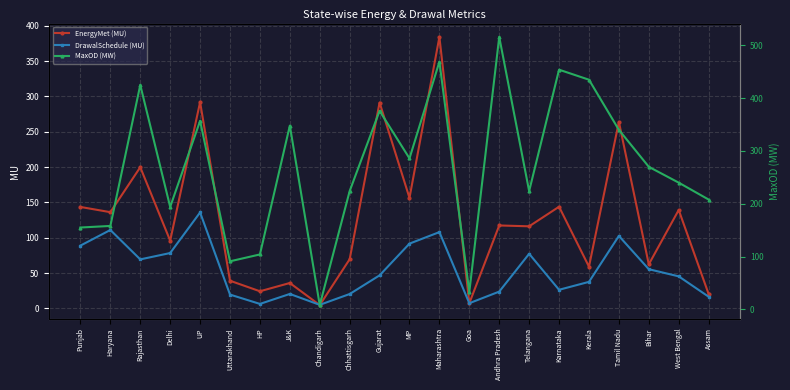

What is the value of the MaxOD (MW) point at the 22nd from the left?

208.0